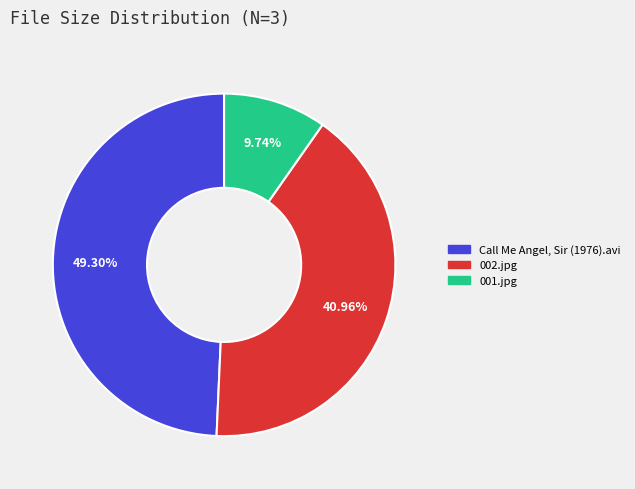

How many slices are in this pie chart?

3